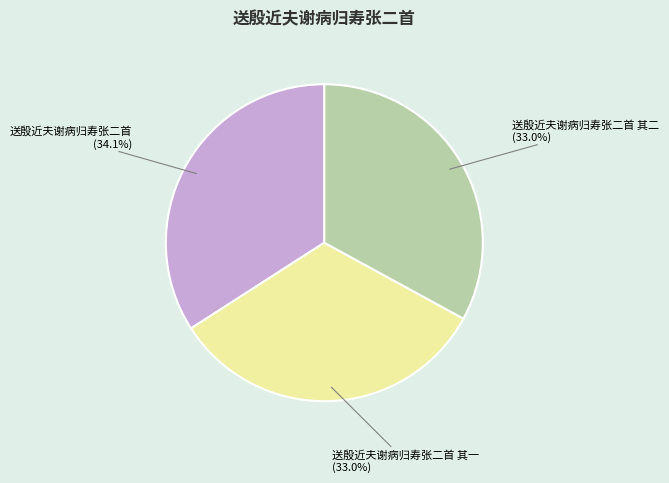

How many segments does this pie chart have?

3